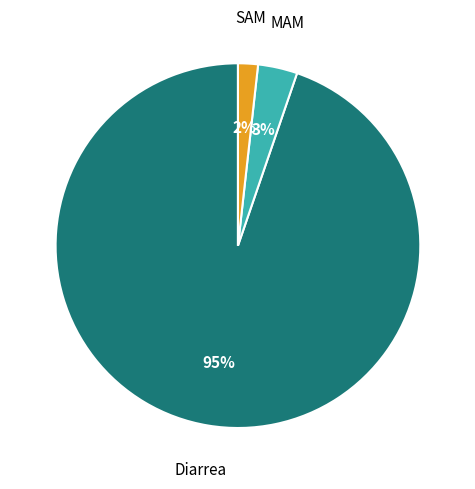

Which slice is the largest?

Diarrea